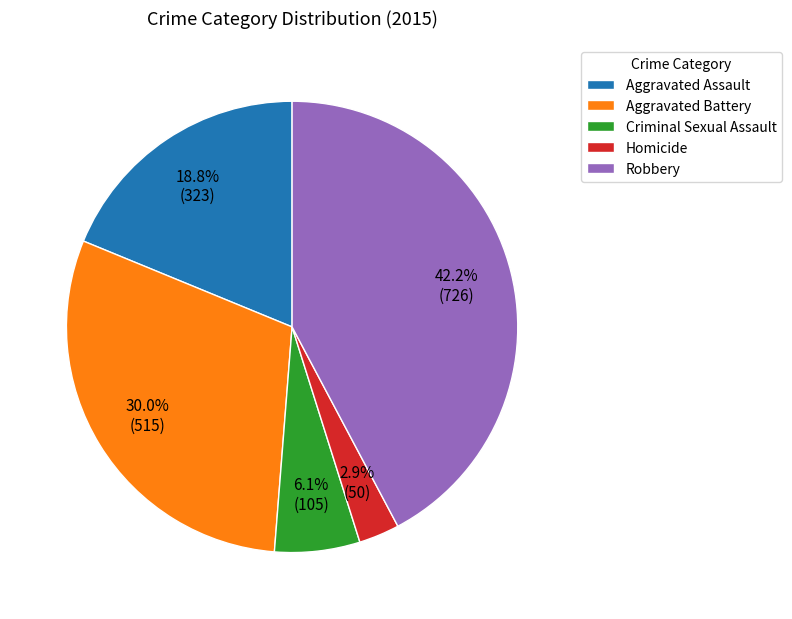

To the nearest percent, what is the average slice percentage?

20%